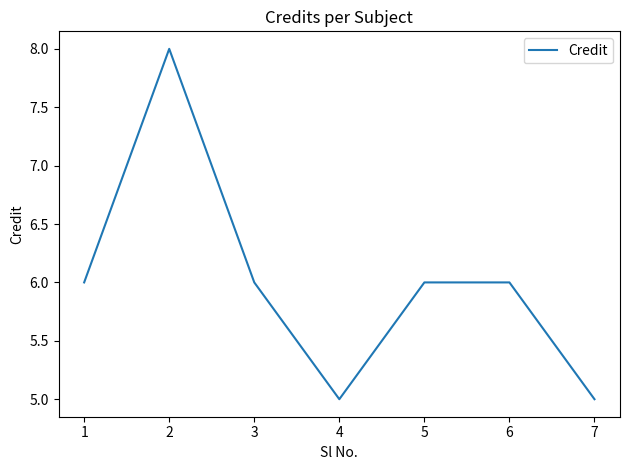

How many lines are shown in the chart?

1